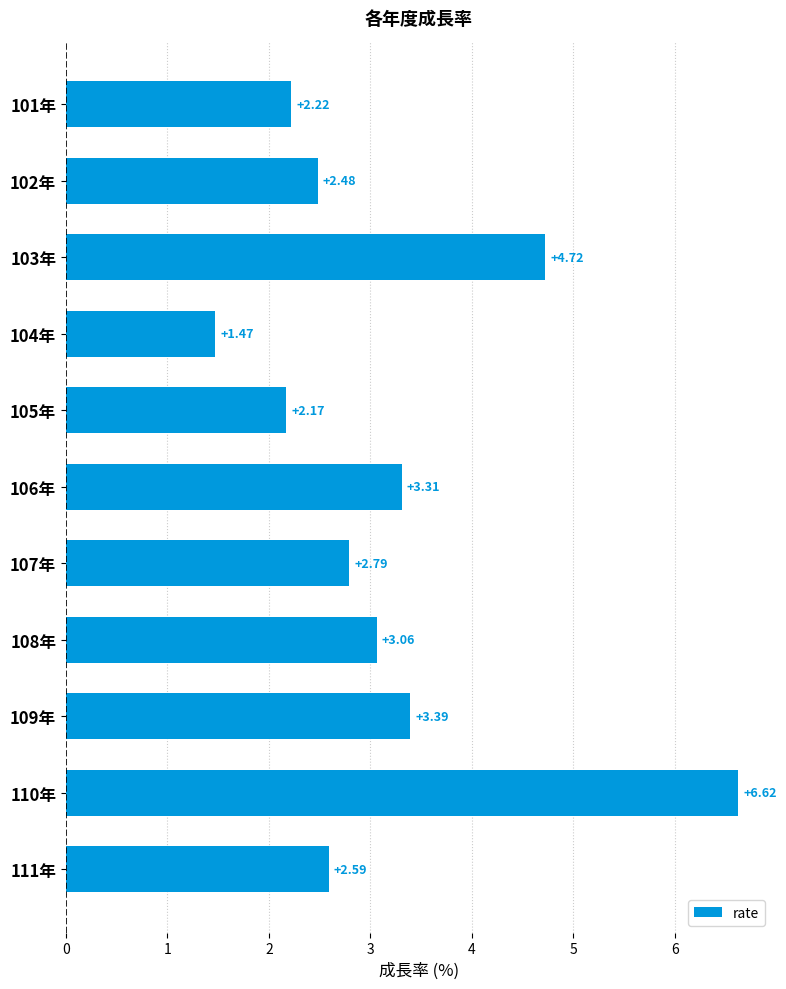

Rank the categories by value from lowest to highest.

104年, 105年, 101年, 102年, 111年, 107年, 108年, 106年, 109年, 103年, 110年